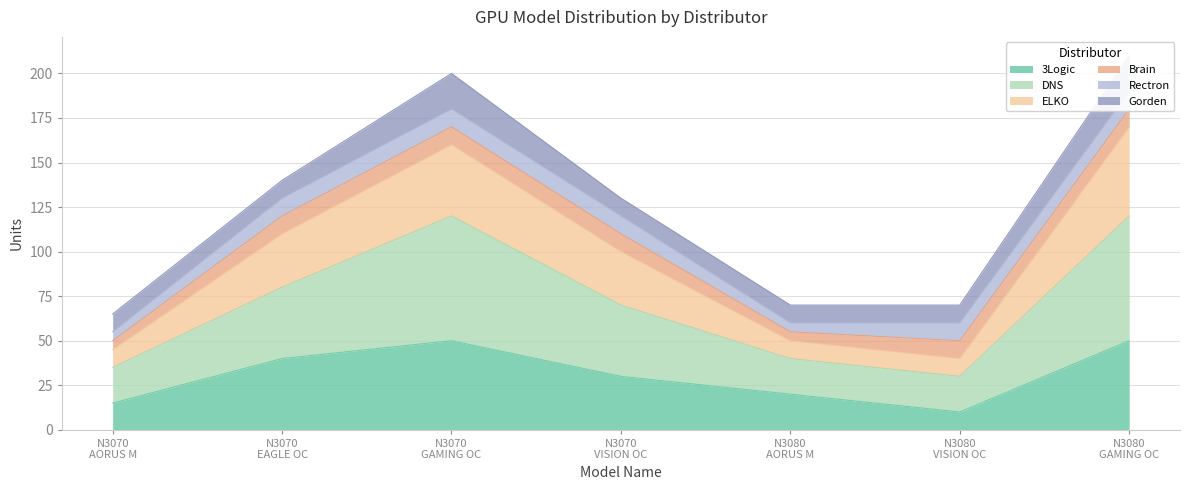

What is the maximum value for 3Logic?

50